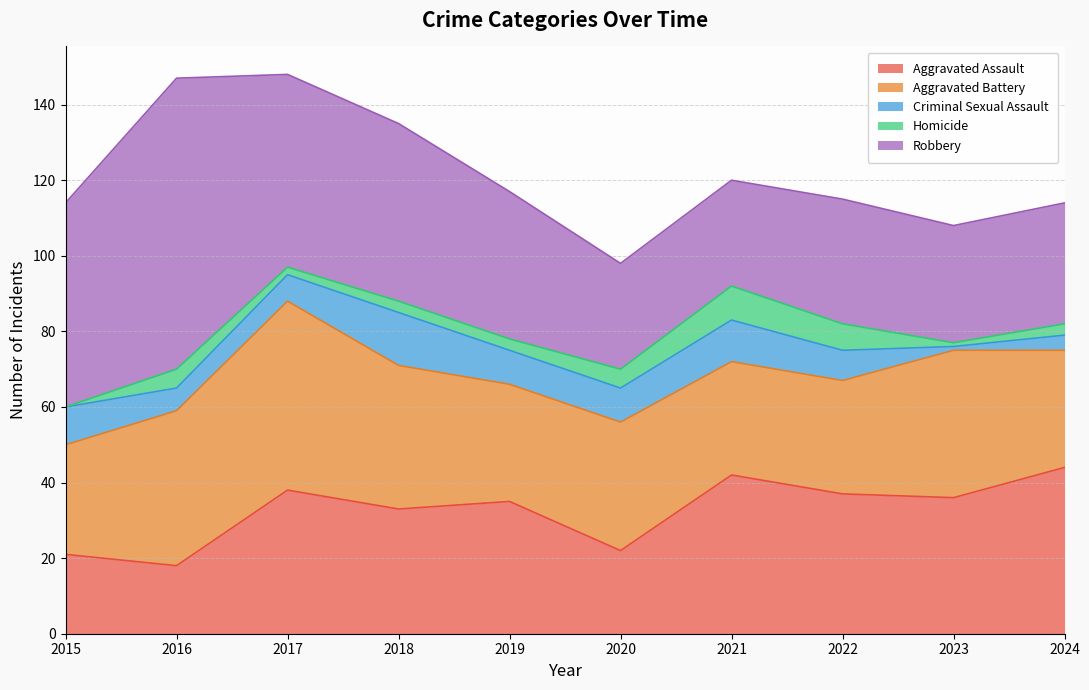

What is the difference between the highest and lowest values at 2022?

30